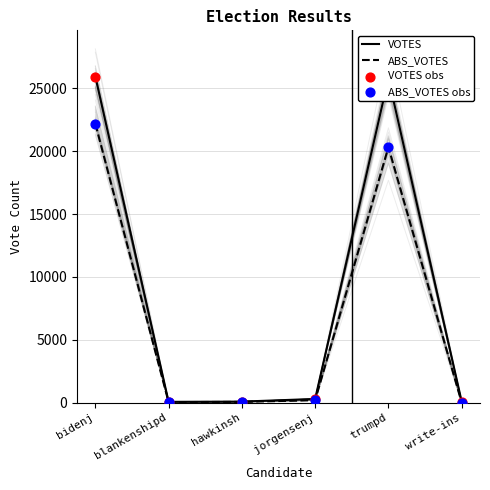

Is the value of ABS_VOTES at jorgensenj greater than the value of VOTES at trumpd?

No